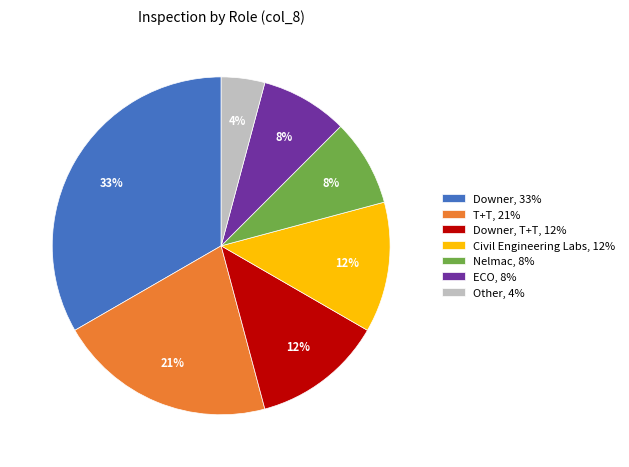

Which category has the biggest portion of the pie?

Downer, 33%